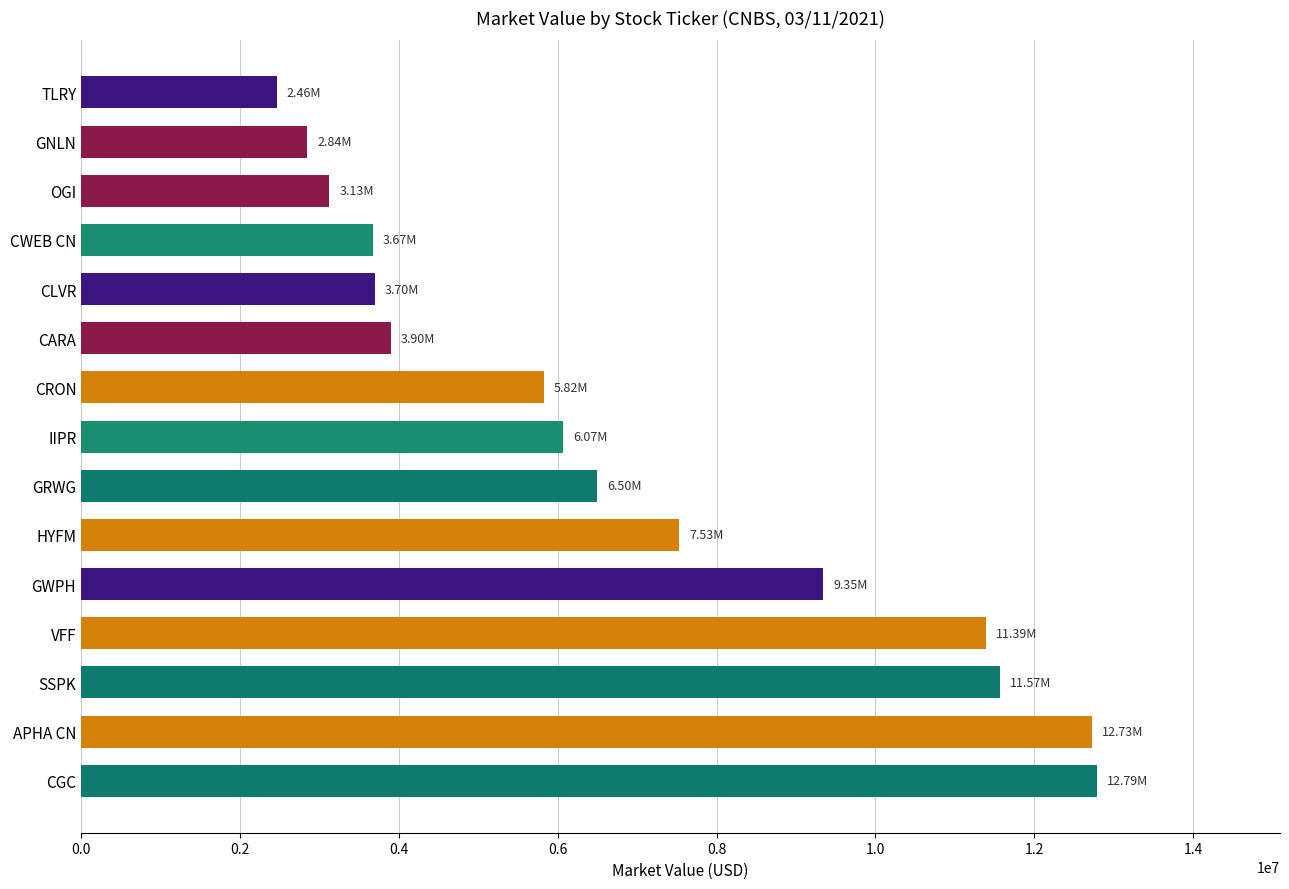

Which has a higher value, CRON or APHA CN?

APHA CN